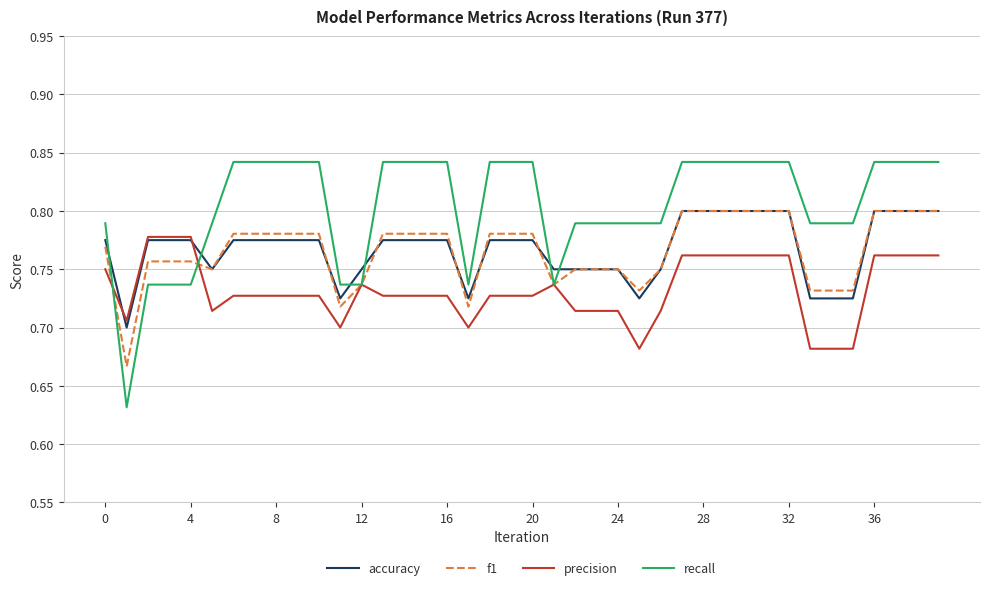

Which series has the largest range (max minus min)?

recall